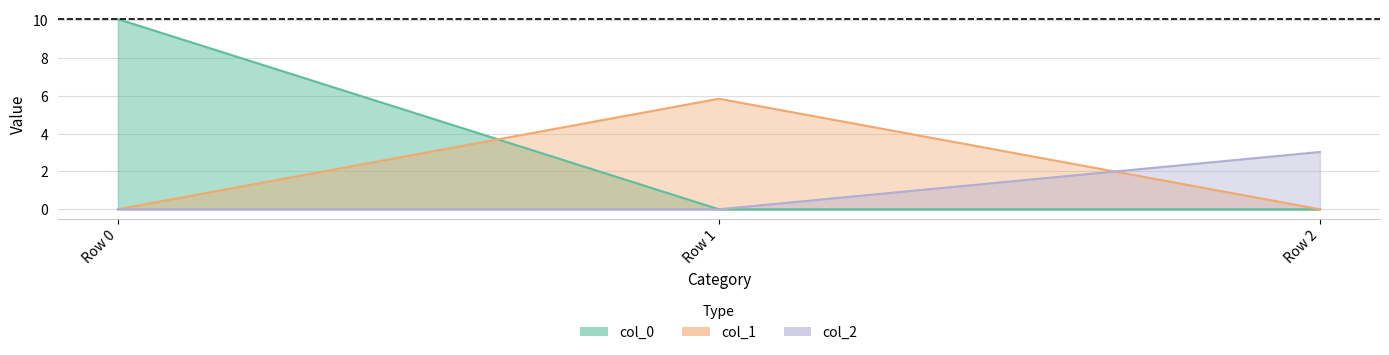

Which category has the highest value in the col_0 series?

Row 0